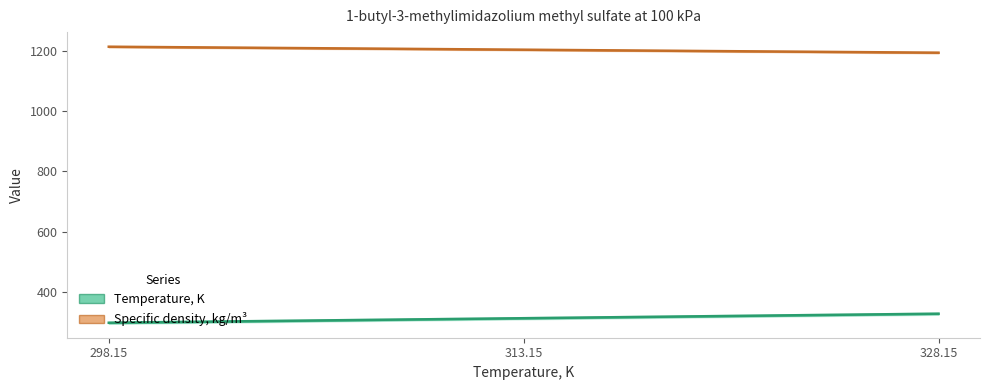

What is the spread (max minus min) of values at 328.15?

865.4